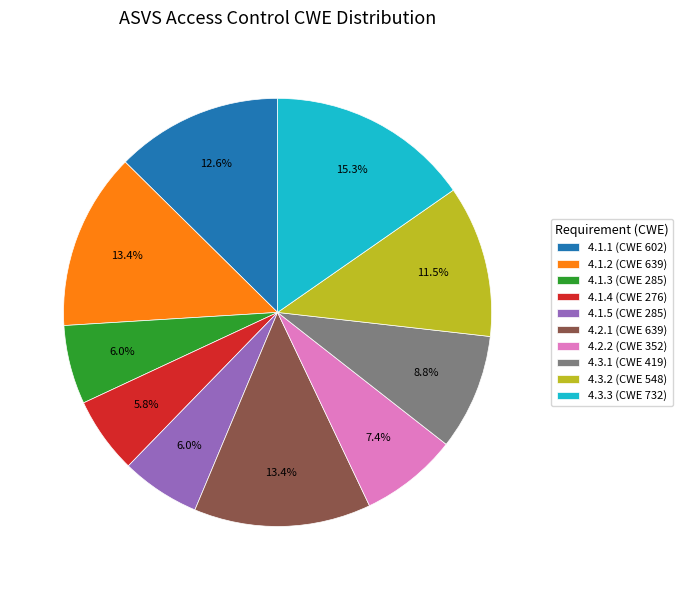

How many segments does this pie chart have?

10